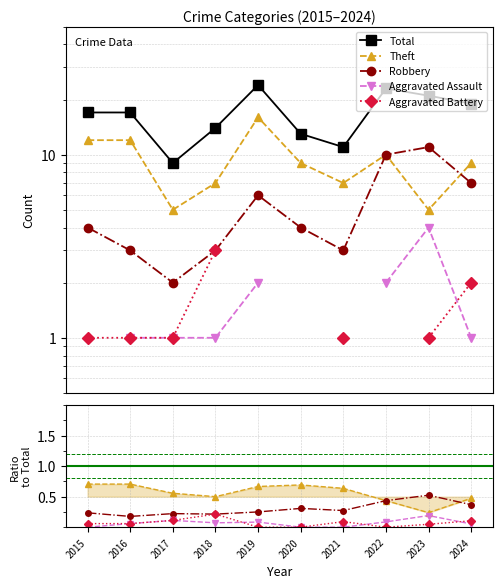

What is the minimum value for Robbery?

2